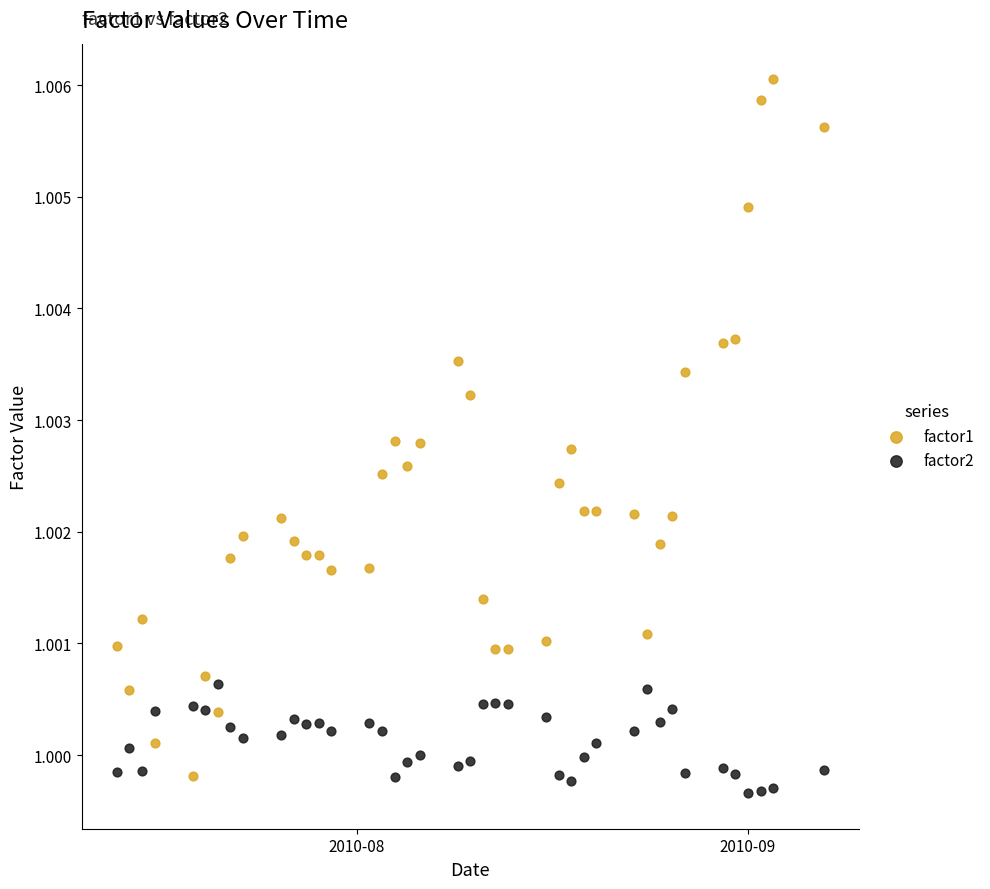

Which series has the widest spread of Y values?

factor1